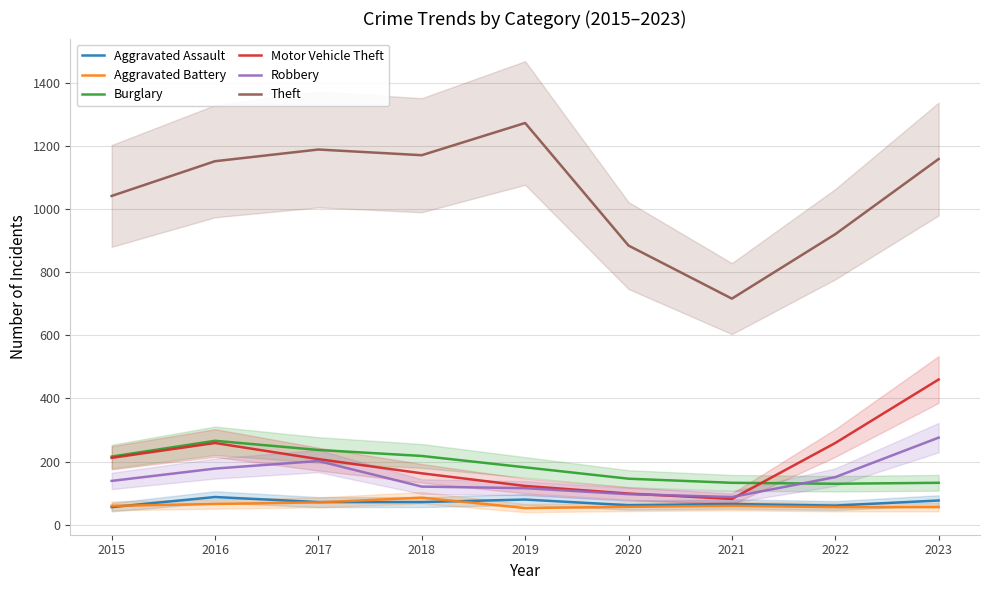

Rank the categories by Aggravated Assault value from lowest to highest.

2015, 2022, 2020, 2021, 2017, 2018, 2023, 2019, 2016